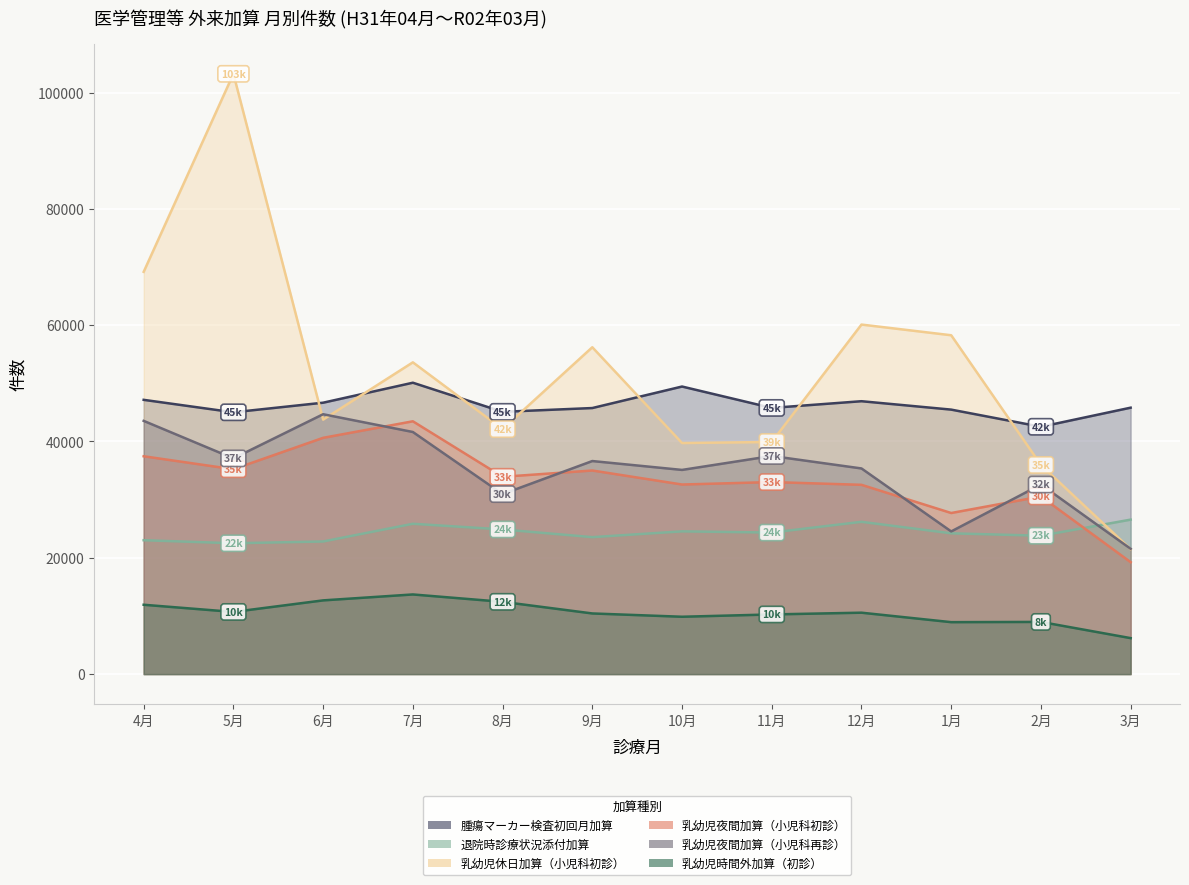

Between which two adjacent categories do 乳幼児夜間加算（小児科再診） and 退院時診療状況添付加算 first intersect?

2月 and 3月